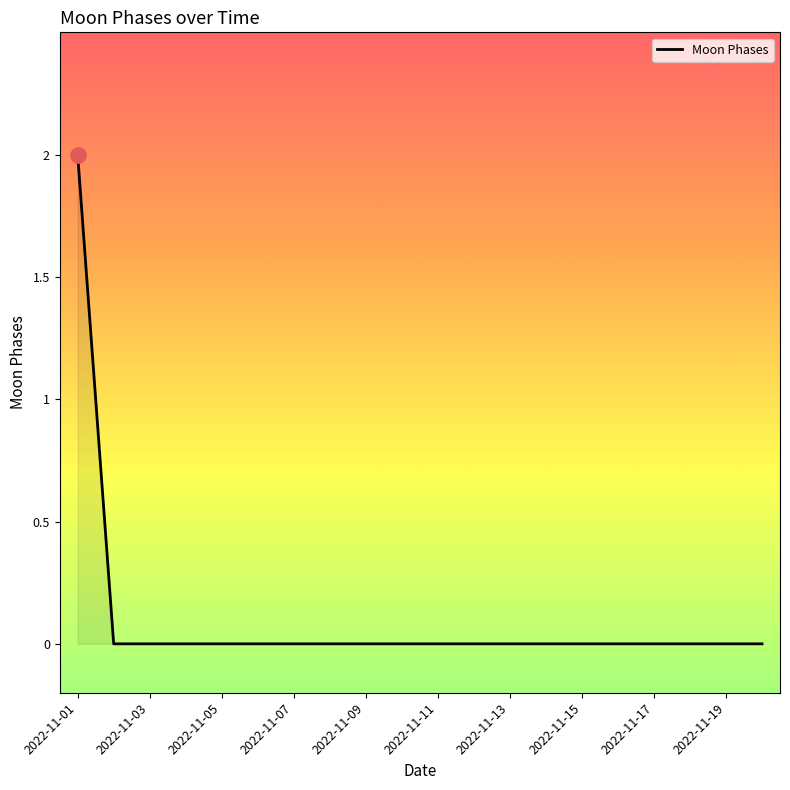

Does the chart have visible grid lines?

No